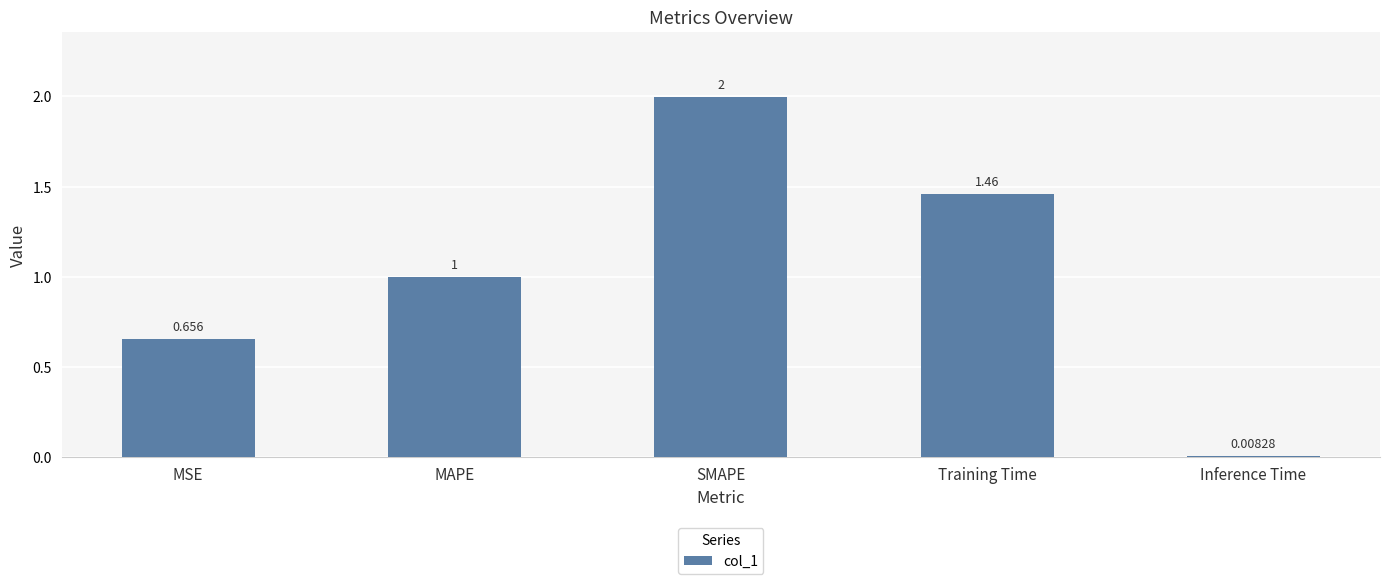

At which category does the chart reach its minimum across all series?

Inference Time